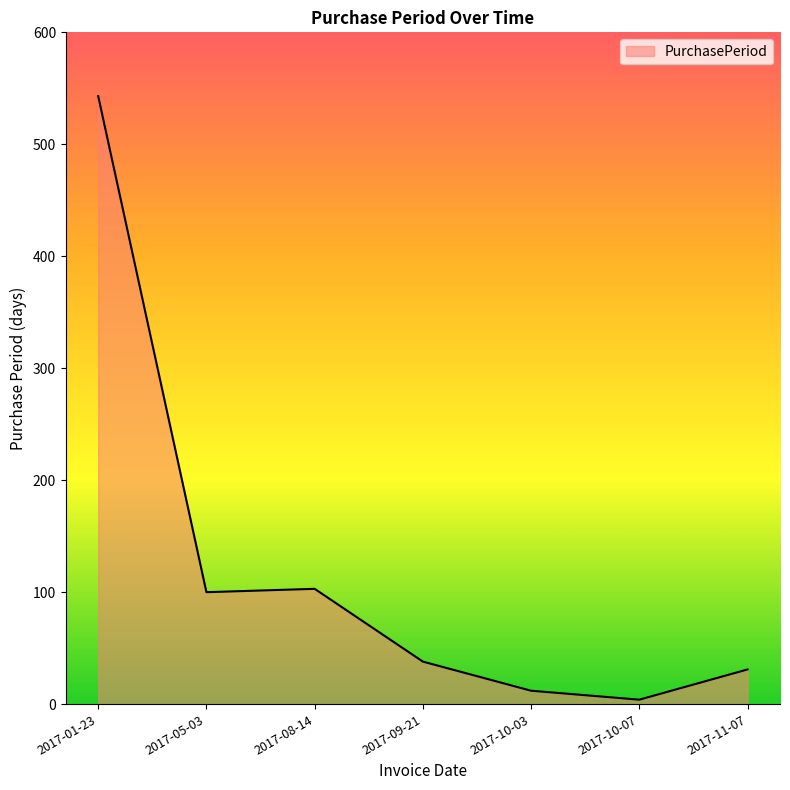

Count the number of categories in the chart.

7